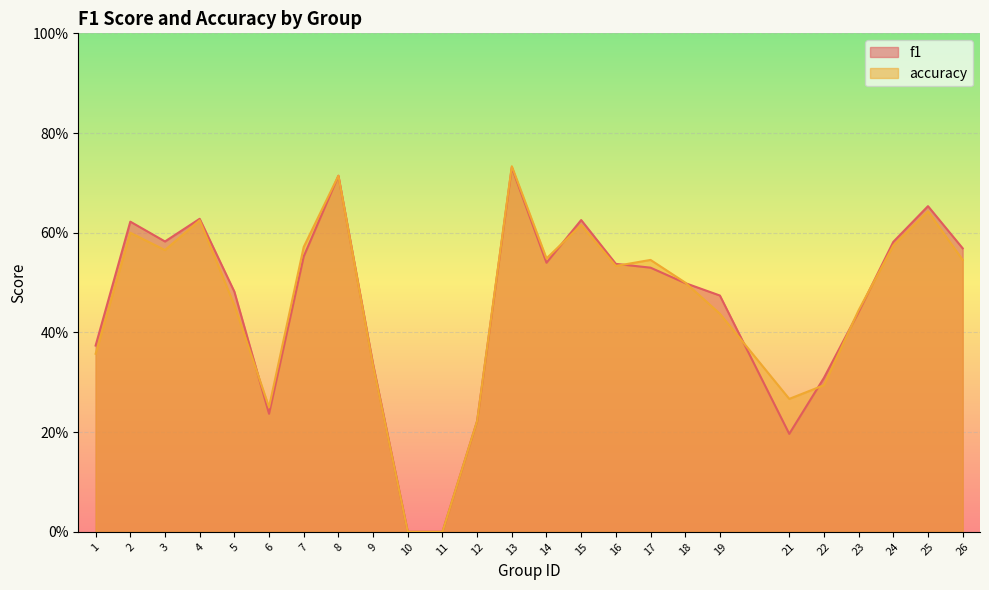

How many data points in f1 are above 0?

23